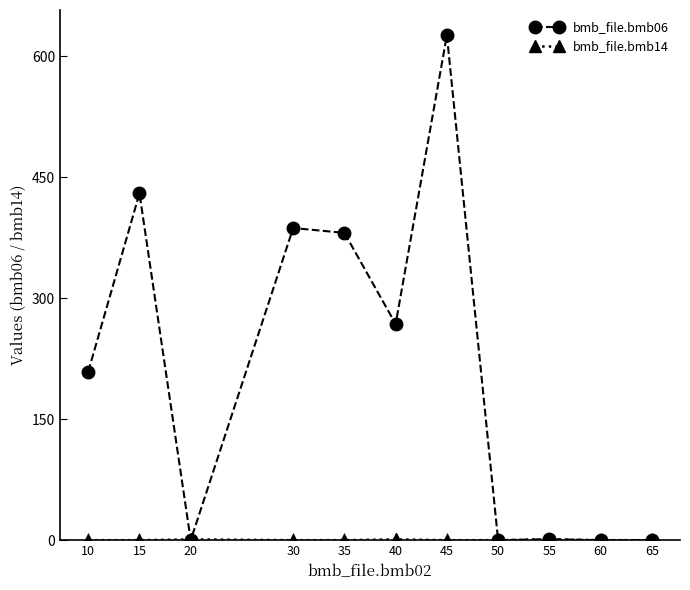

How many lines are shown in the chart?

2